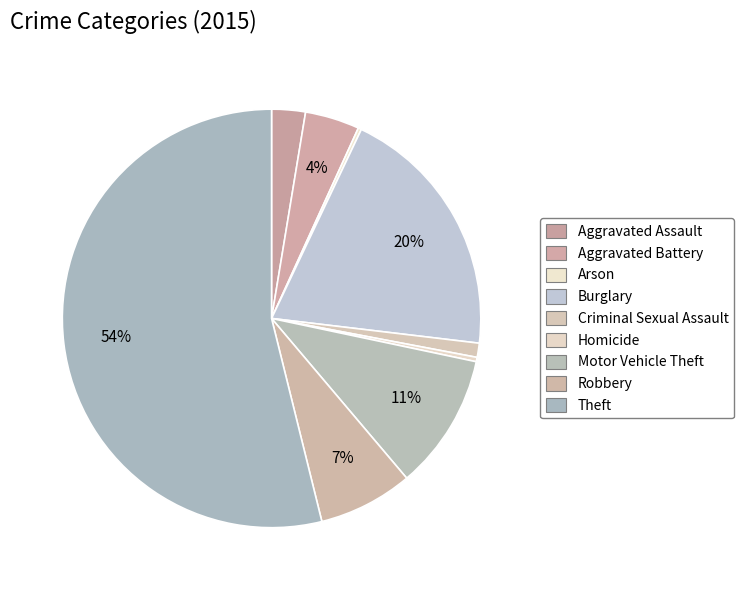

Rank the categories by value from highest to lowest.

Theft, Burglary, Motor Vehicle Theft, Robbery, Aggravated Battery, Aggravated Assault, Criminal Sexual Assault, Homicide, Arson